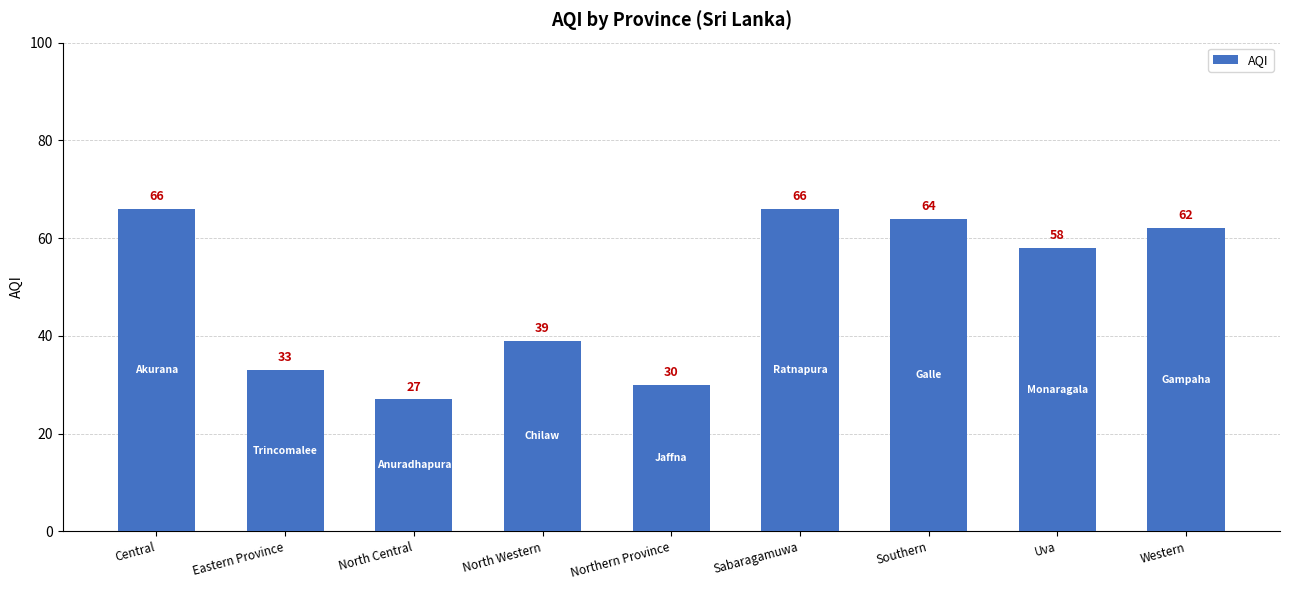

How many data points does each series have?

9